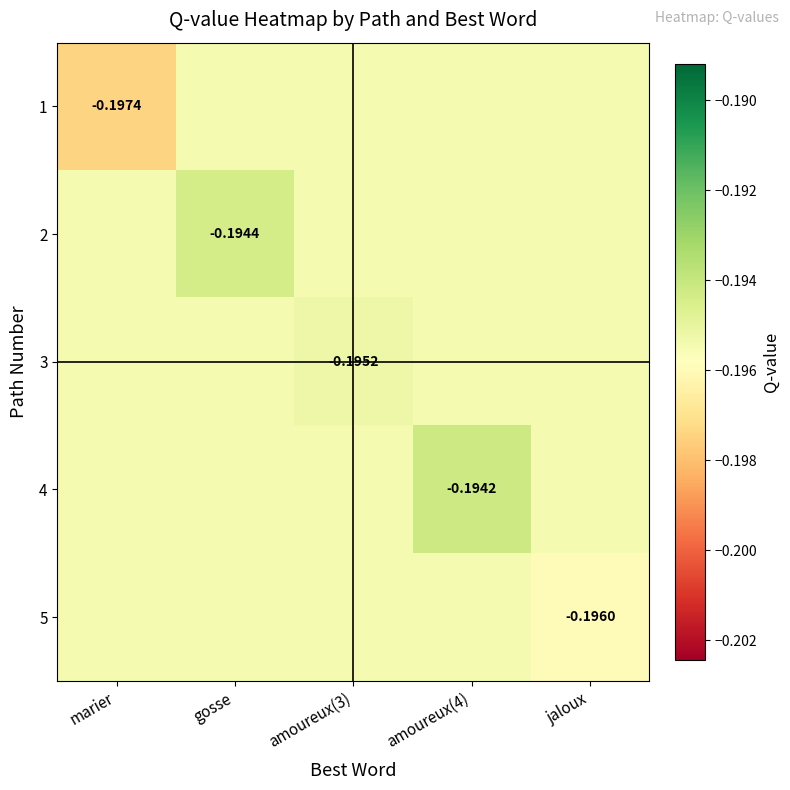

Is the value of 4 at marier greater than the value of 2 at amoureux(4)?

No